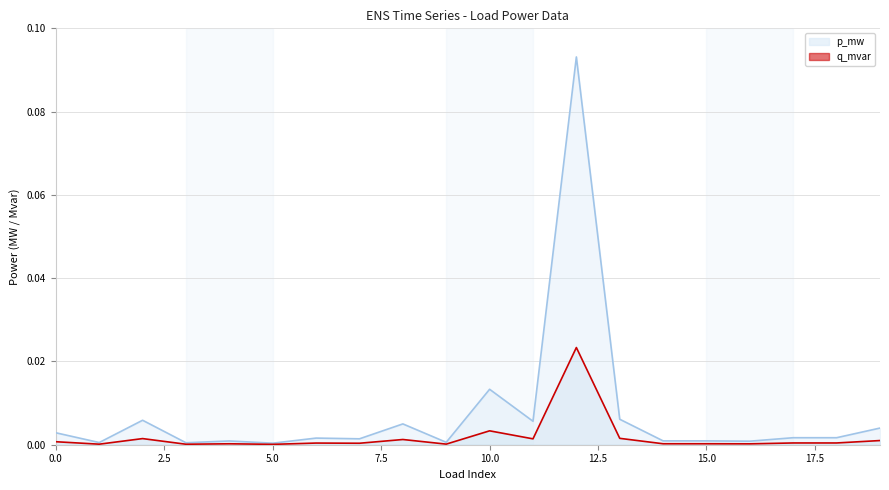

Where is the first local minimum for p_mw?

1